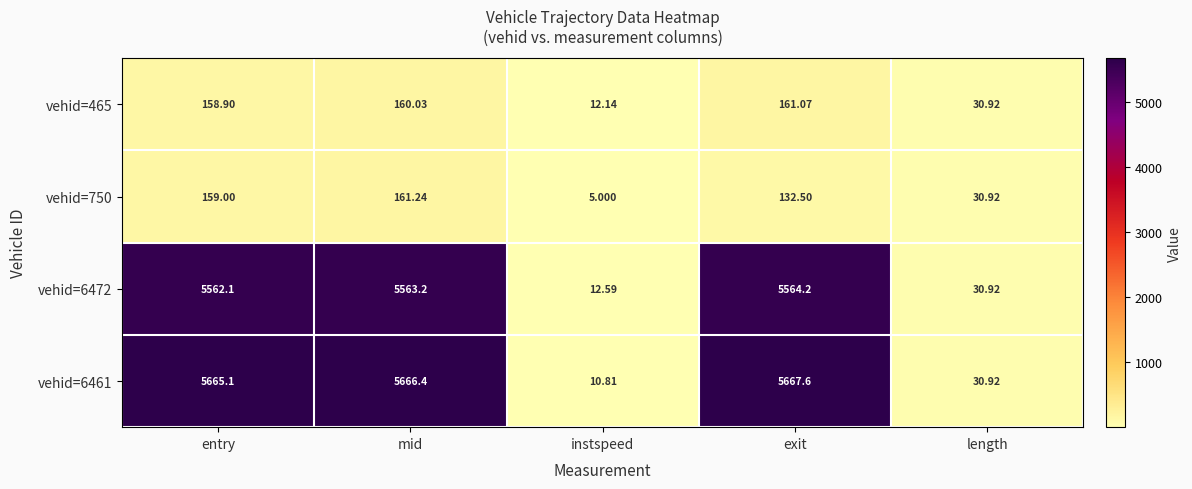

At which label does vehid=750 first exceed 132?

entry